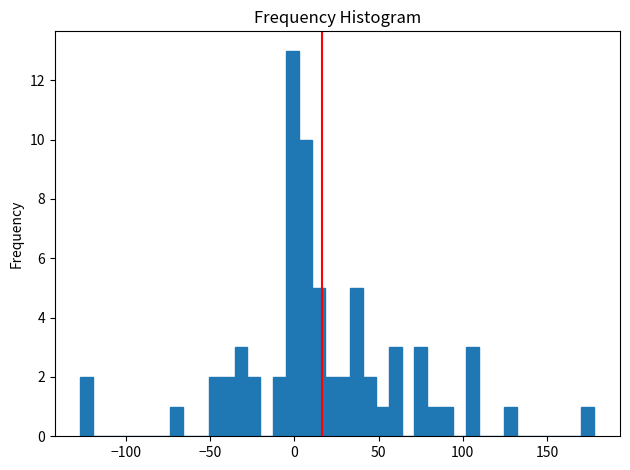

Read against the x-axis, roughly where is the centre of the tallest bar?

0